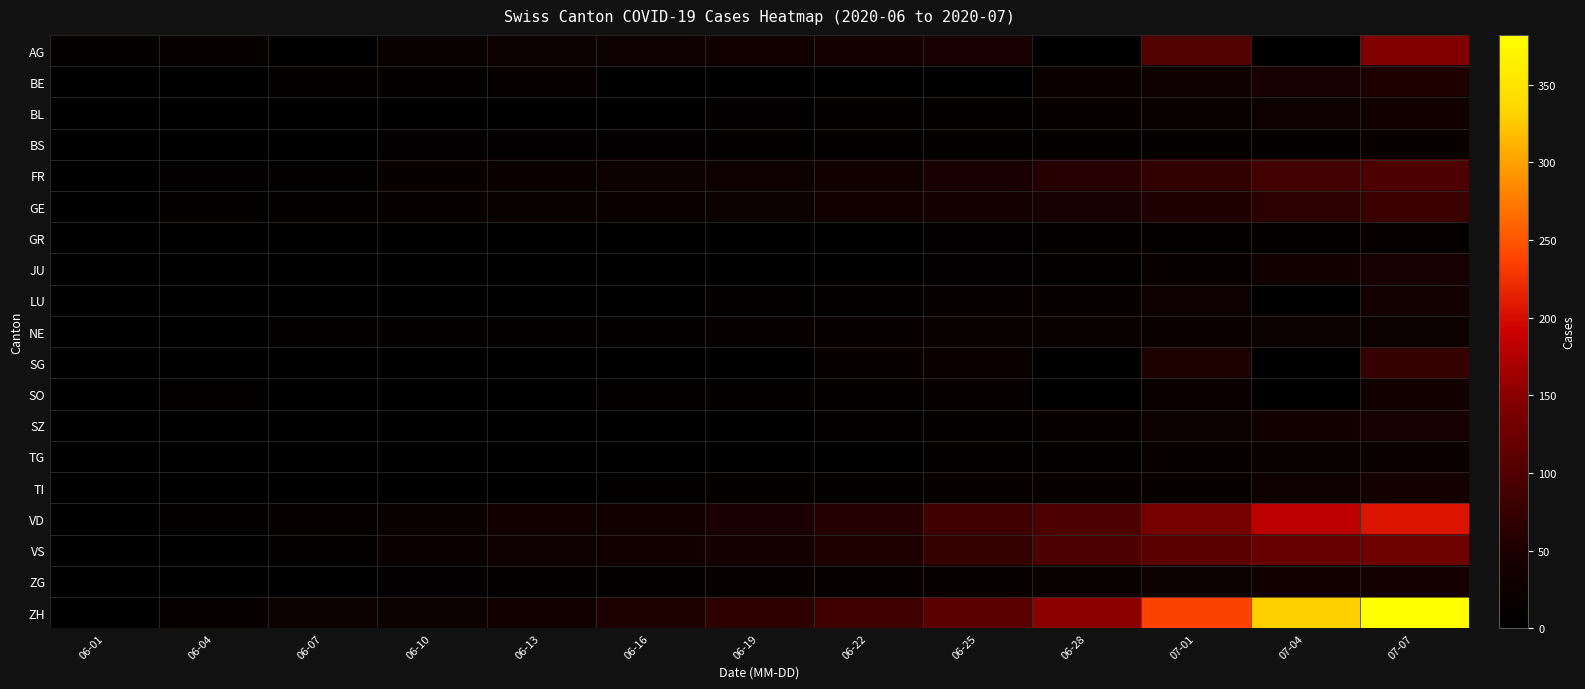

Reading left to right, what are all the values shown in this chart?

AG: 06-01=9	06-04=15	06-07=0	06-10=19	06-13=25	06-16=29	06-19=34	06-22=38	06-25=47	06-28=0	07-01=102	07-04=0	07-07=144
BE: 06-01=0	06-04=2	06-07=8	06-10=9	06-13=17	06-16=0	06-19=0	06-22=0	06-25=0	06-28=21	07-01=29	07-04=43	07-07=53
BL: 06-01=0	06-04=2	06-07=3	06-10=3	06-13=4	06-16=4	06-19=5	06-22=7	06-25=9	06-28=16	07-01=18	07-04=27	07-07=32
BS: 06-01=0	06-04=1	06-07=4	06-10=5	06-13=5	06-16=5	06-19=6	06-22=7	06-25=7	06-28=7	07-01=7	07-04=11	07-07=15
FR: 06-01=0	06-04=5	06-07=7	06-10=15	06-13=20	06-16=23	06-19=27	06-22=32	06-25=47	06-28=61	07-01=72	07-04=87	07-07=96
GE: 06-01=0	06-04=6	06-07=11	06-10=14	06-13=18	06-16=20	06-19=25	06-22=30	06-25=39	06-28=44	07-01=55	07-04=66	07-07=78
GR: 06-01=0	06-04=1	06-07=1	06-10=2	06-13=2	06-16=2	06-19=2	06-22=3	06-25=5	06-28=8	07-01=9	07-04=11	07-07=14
JU: 06-01=0	06-04=0	06-07=0	06-10=0	06-13=1	06-16=1	06-19=1	06-22=3	06-25=5	06-28=11	07-01=17	07-04=33	07-07=41
LU: 06-01=0	06-04=0	06-07=1	06-10=1	06-13=0	06-16=0	06-19=6	06-22=9	06-25=12	06-28=17	07-01=28	07-04=0	07-07=37
NE: 06-01=0	06-04=4	06-07=7	06-10=9	06-13=10	06-16=11	06-19=13	06-22=17	06-25=18	06-28=19	07-01=22	07-04=25	07-07=26
SG: 06-01=0	06-04=0	06-07=0	06-10=3	06-13=0	06-16=0	06-19=0	06-22=14	06-25=20	06-28=0	07-01=51	07-04=0	07-07=75
SO: 06-01=0	06-04=6	06-07=0	06-10=0	06-13=0	06-16=8	06-19=9	06-22=11	06-25=13	06-28=0	07-01=21	07-04=0	07-07=35
SZ: 06-01=0	06-04=0	06-07=0	06-10=0	06-13=1	06-16=1	06-19=2	06-22=6	06-25=10	06-28=16	07-01=25	07-04=35	07-07=42
TG: 06-01=0	06-04=0	06-07=0	06-10=1	06-13=1	06-16=1	06-19=2	06-22=2	06-25=6	06-28=10	07-01=15	07-04=19	07-07=21
TI: 06-01=0	06-04=1	06-07=1	06-10=1	06-13=2	06-16=6	06-19=9	06-22=10	06-25=12	06-28=12	07-01=14	07-04=27	07-07=40
VD: 06-01=0	06-04=6	06-07=13	06-10=18	06-13=30	06-16=34	06-19=49	06-22=59	06-25=85	06-28=96	07-01=135	07-04=182	07-07=205
VS: 06-01=0	06-04=2	06-07=7	06-10=20	06-13=28	06-16=32	06-19=40	06-22=53	06-25=75	06-28=96	07-01=109	07-04=120	07-07=127
ZG: 06-01=0	06-04=0	06-07=0	06-10=5	06-13=9	06-16=11	06-19=13	06-22=13	06-25=17	06-28=19	07-01=25	07-04=33	07-07=38
ZH: 06-01=0	06-04=13	06-07=23	06-10=26	06-13=33	06-16=52	06-19=68	06-22=83	06-25=110	06-28=152	07-01=237	07-04=329	07-07=382